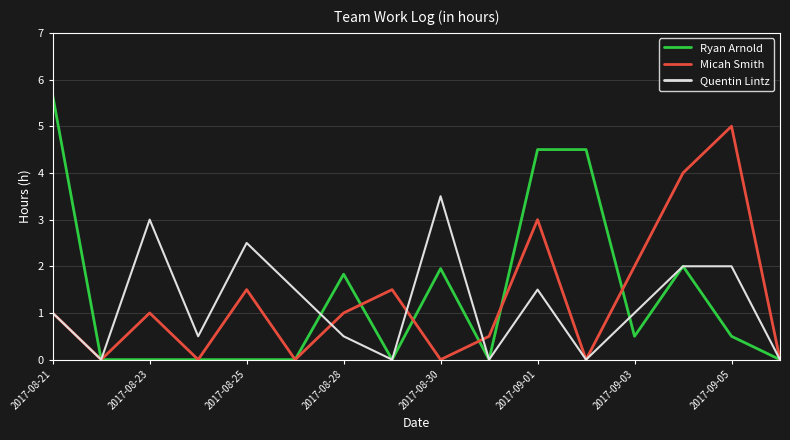

What is the greatest value displayed?

5.7